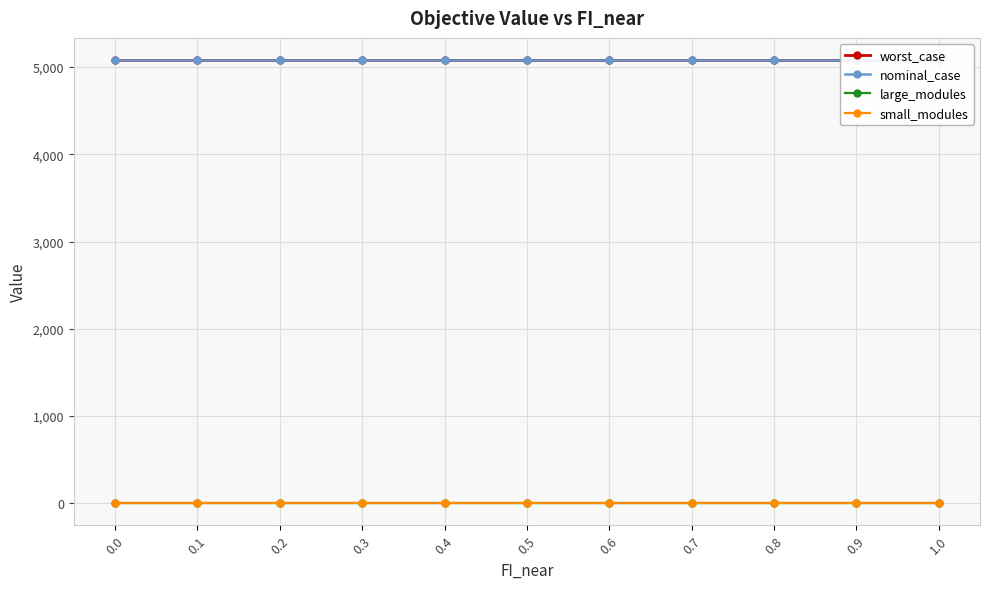

What is the spread (max minus min) of values at 0.5?

5081.0